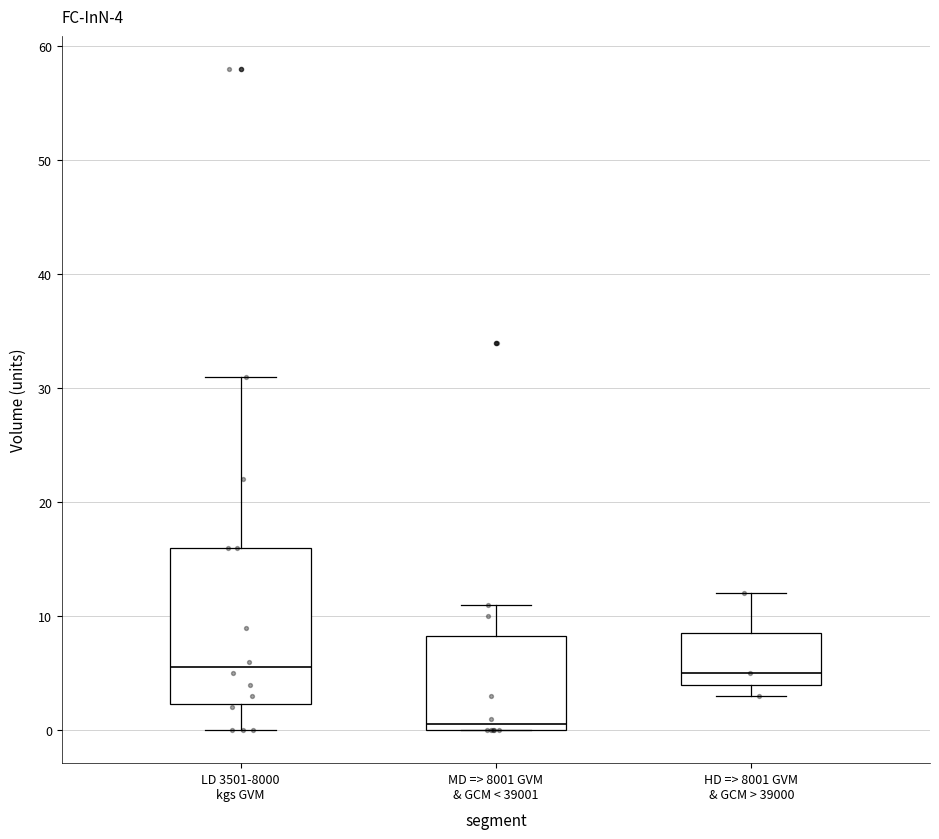

Comparing the boxes themselves (not the whiskers), which one is the tallest?

LD 3501-8000 kgs GVM